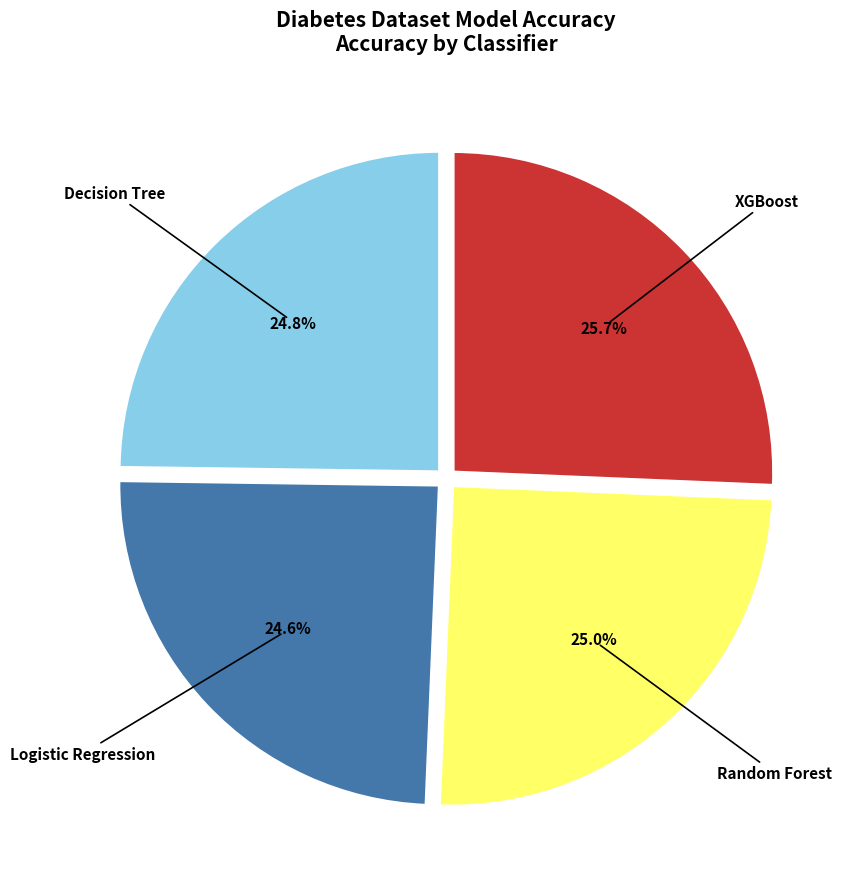

Does any single category account for the majority?

No